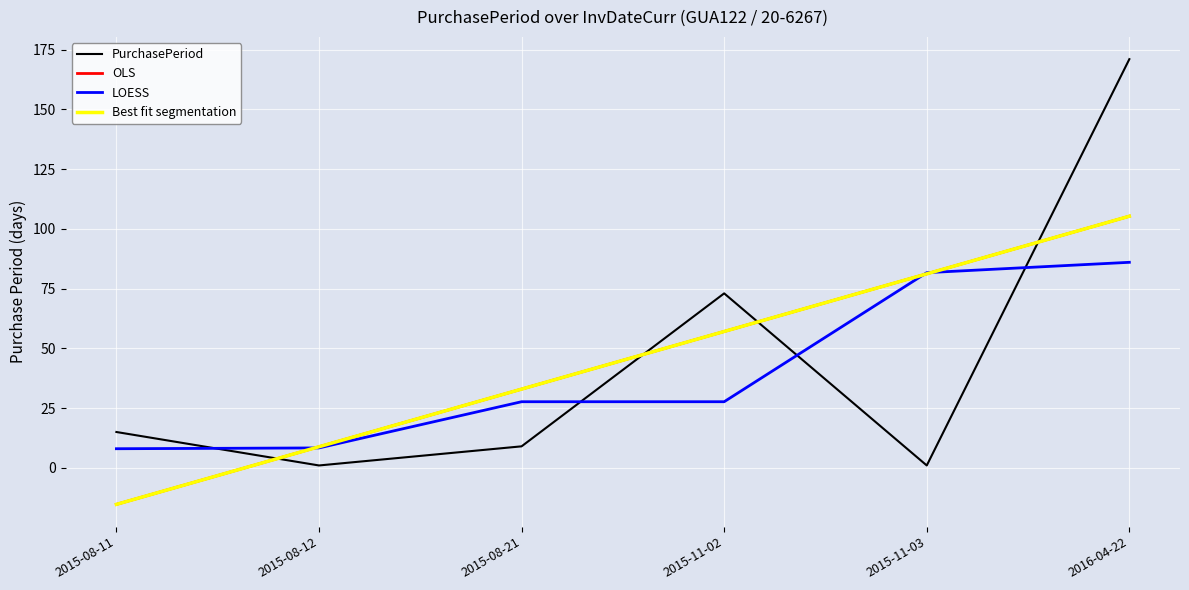

Reading left to right, what are all the values shown in this chart?

PurchasePeriod: 2015-08-11=15.0	2015-08-12=1.0	2015-08-21=9.0	2015-11-02=73.0	2015-11-03=1.0	2016-04-22=171.0
OLS: 2015-08-11=-15.3	2015-08-12=8.8	2015-08-21=32.9	2015-11-02=57.1	2015-11-03=81.2	2016-04-22=105.3
LOESS: 2015-08-11=8.0	2015-08-12=8.3	2015-08-21=27.7	2015-11-02=27.7	2015-11-03=81.7	2016-04-22=86.0
Best fit segmentation: 2015-08-11=-15.3	2015-08-12=8.8	2015-08-21=32.9	2015-11-02=57.1	2015-11-03=81.2	2016-04-22=105.3